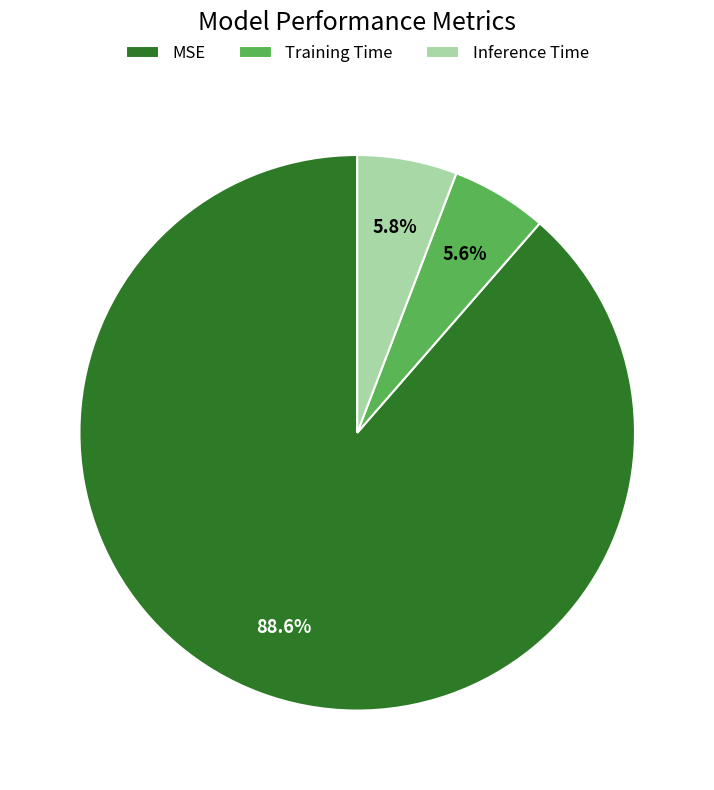

How many segments does this pie chart have?

3